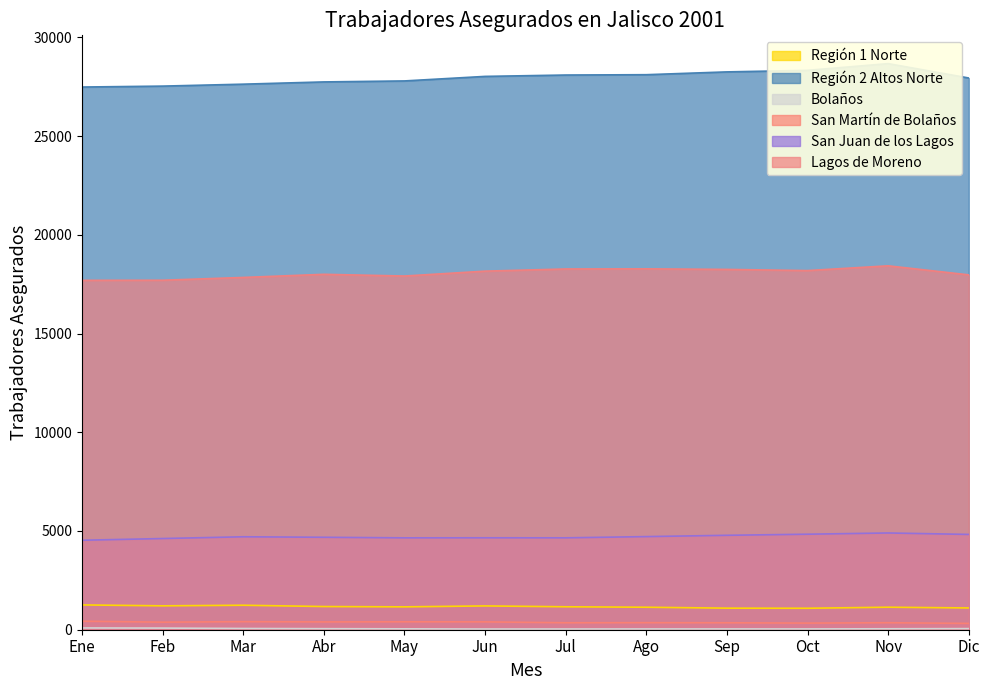

At Dic, list the series in order from largest to smallest.

Región 2 Altos Norte, Lagos de Moreno, San Juan de los Lagos, Región 1 Norte, San Martín de Bolaños, Bolaños